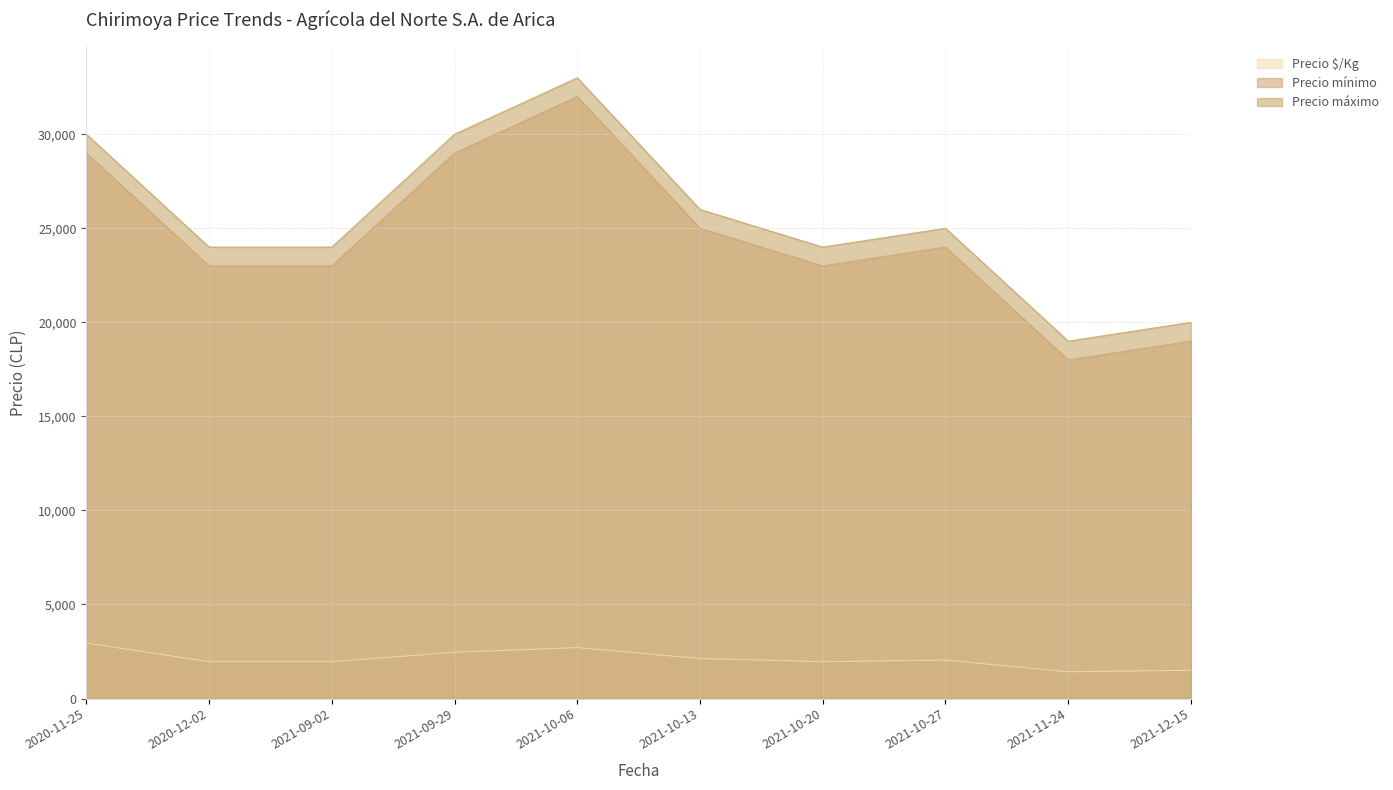

How many interior local peaks does the Precio $/Kg series have?

2